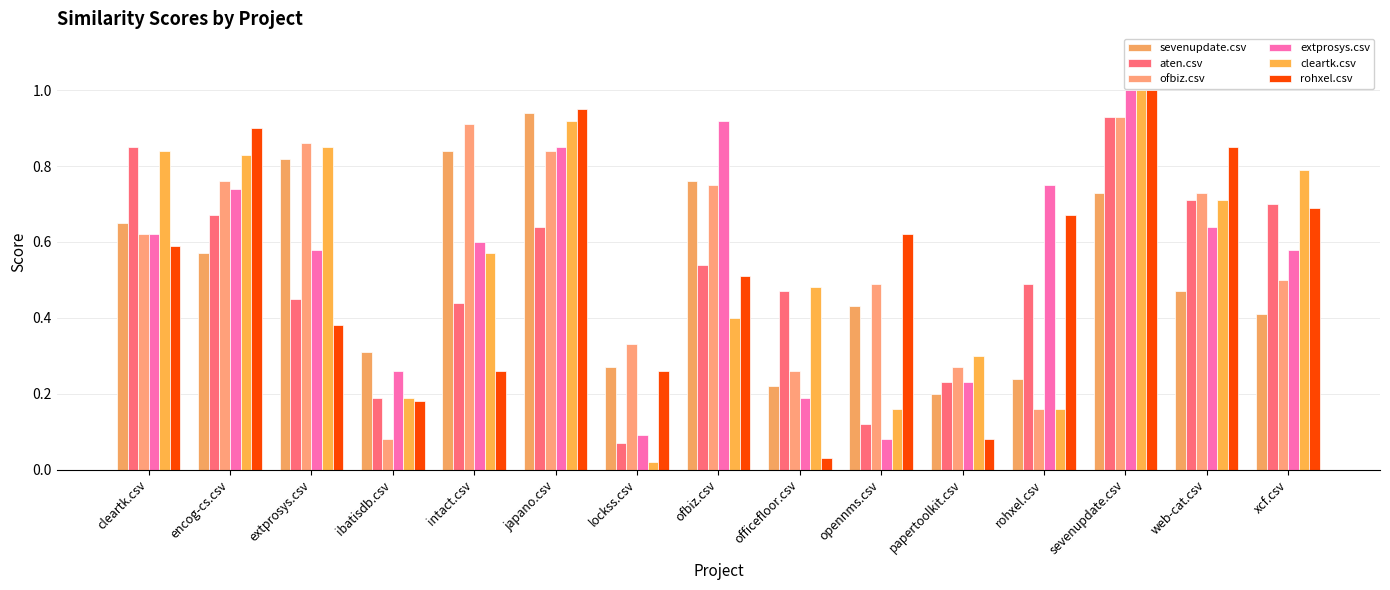

Which series has the widest spread of values?

cleartk.csv